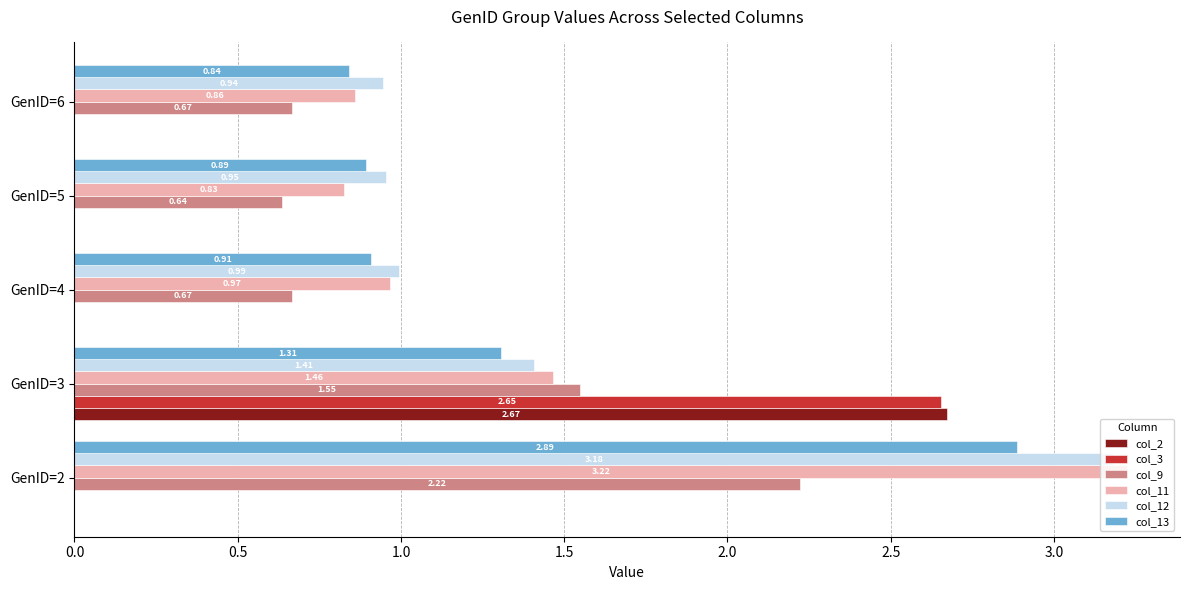

Which series changed the most between GenID=4 and GenID=6?

col_11